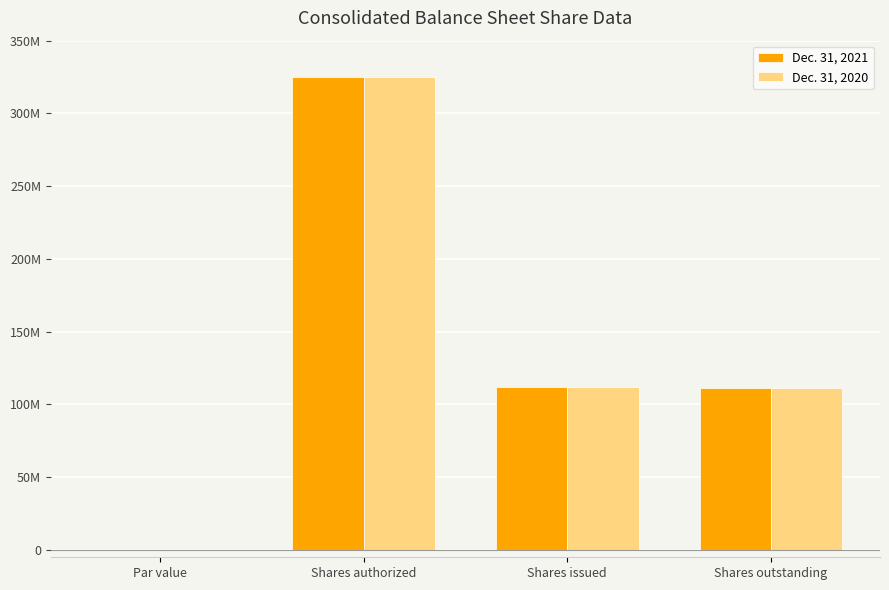

The value of Dec. 31, 2021 at Shares issued is 112000000. True or false?

True